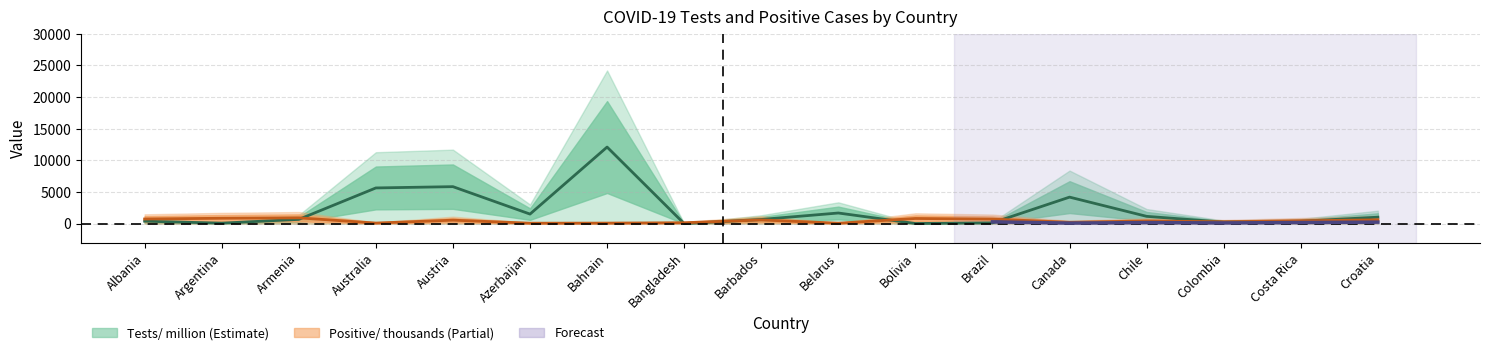

The Positive/ thousands series shows 555.0 at Austria. True or false?

True